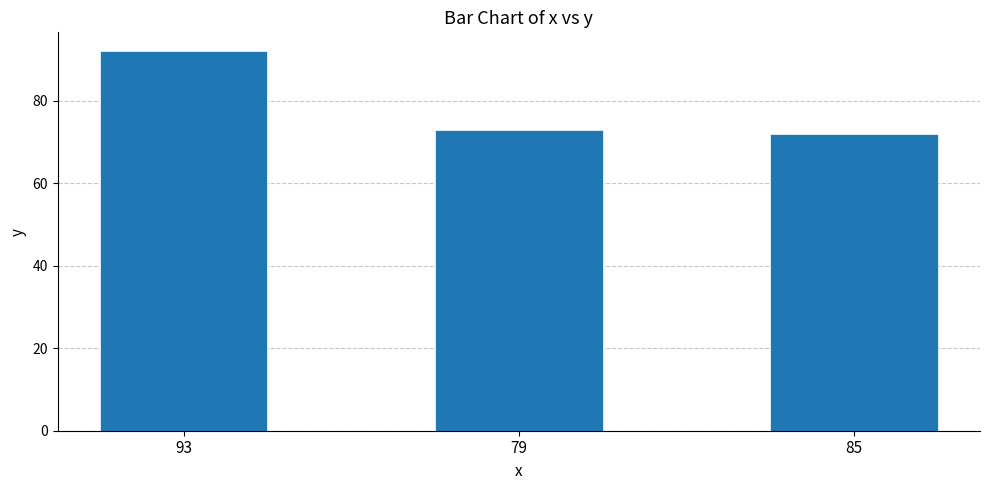

Where does the data first go above 73?

93